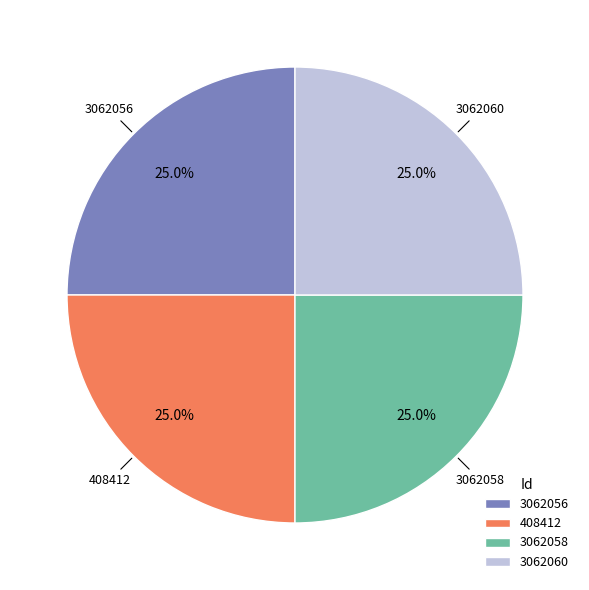

What is the ratio of the value at 3062060 to the value at 408412?

1.0